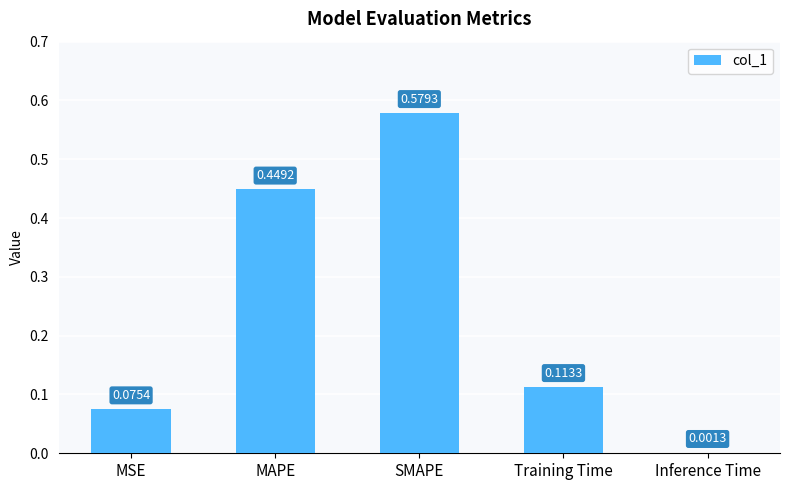

What is the sum of all values?

1.2